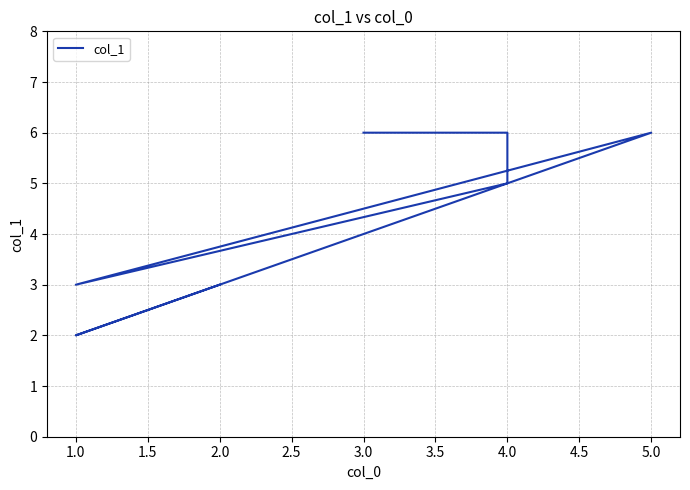

Count the values in the range 3 to 6.

6